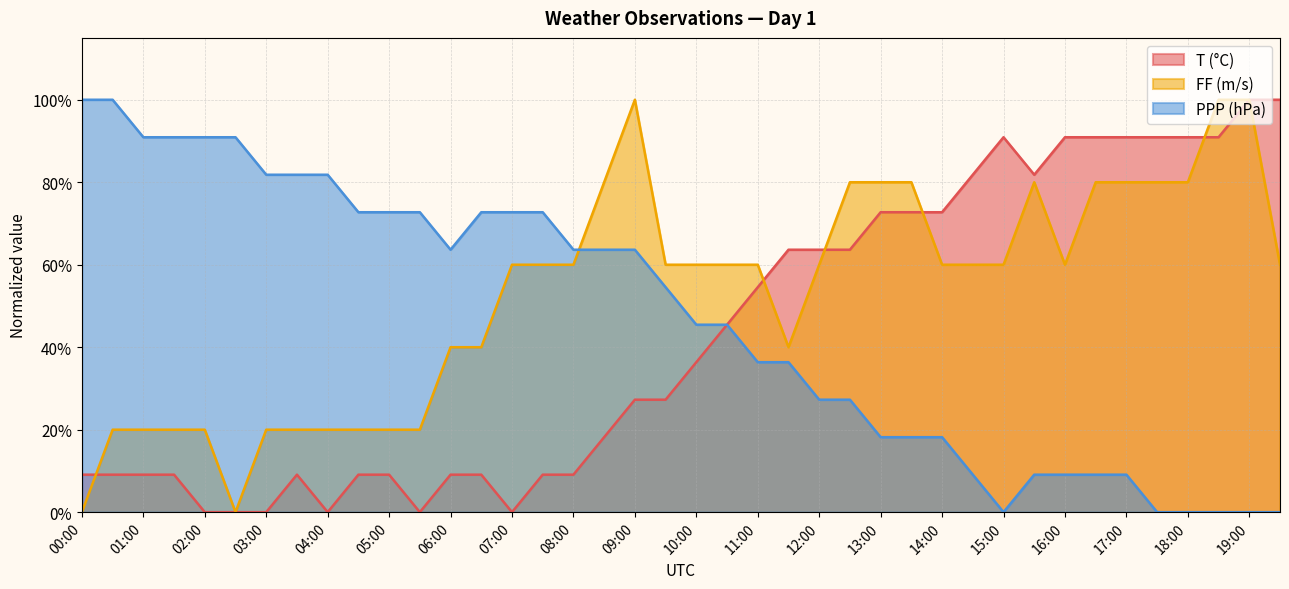

What is the average value of the PPP series?

46.8